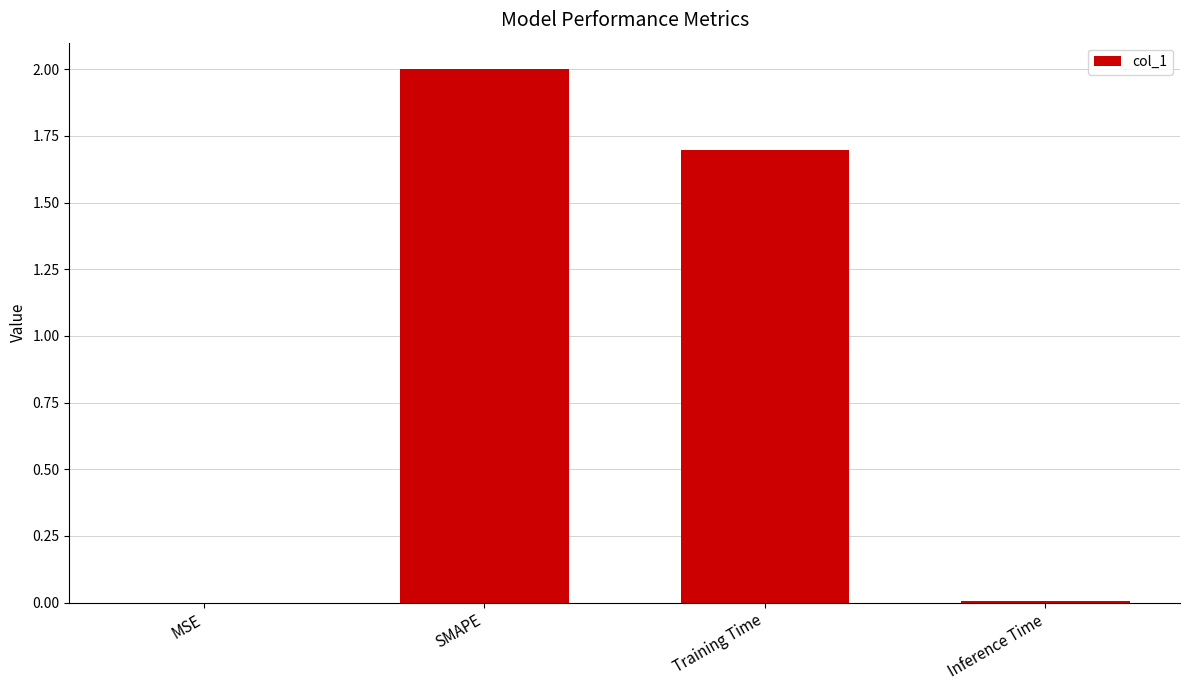

Is it true that the value at SMAPE is 2.9?

False